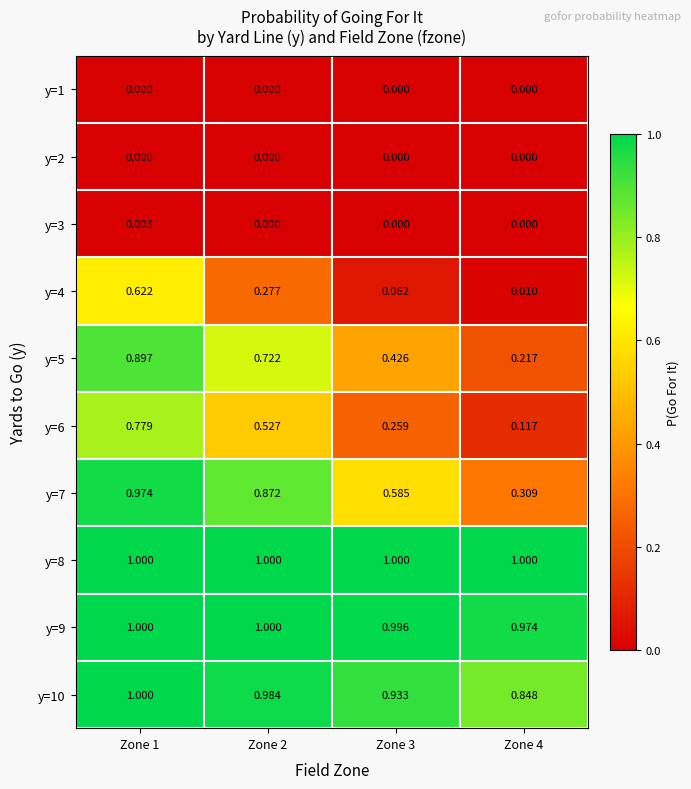

What is the difference between the highest and lowest values at Zone 1?

1.0